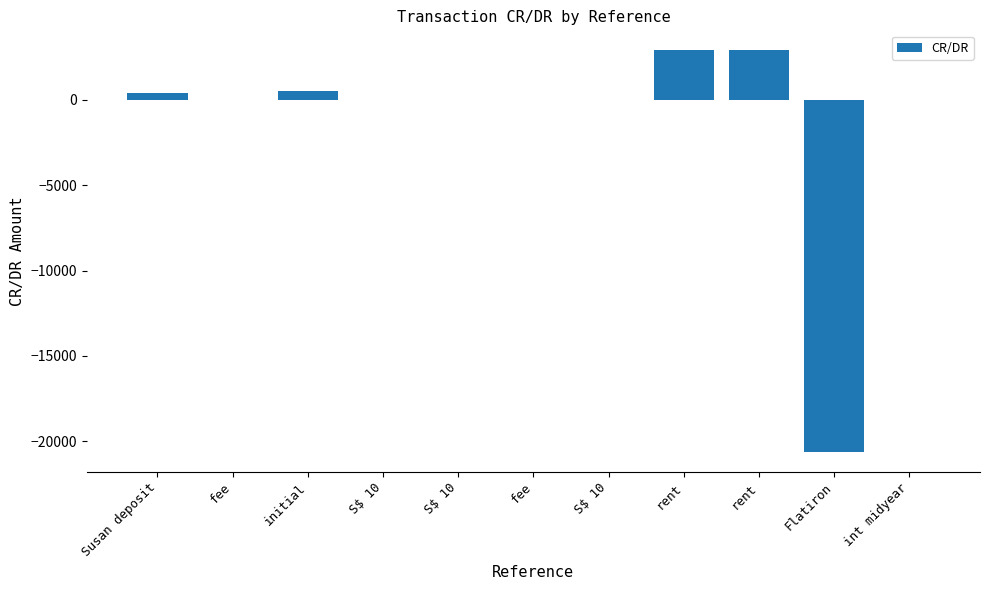

Are the bars grouped side by side (vs. stacked)?

No